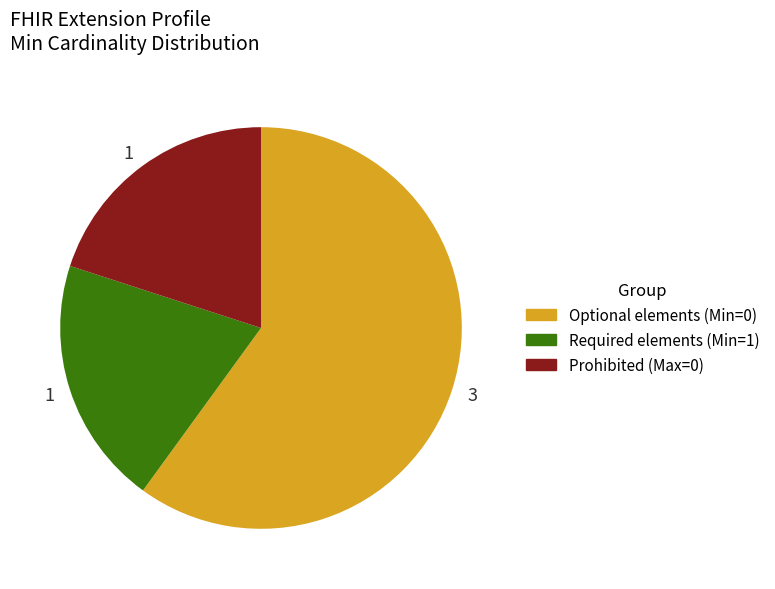

Does any single category account for the majority?

Yes